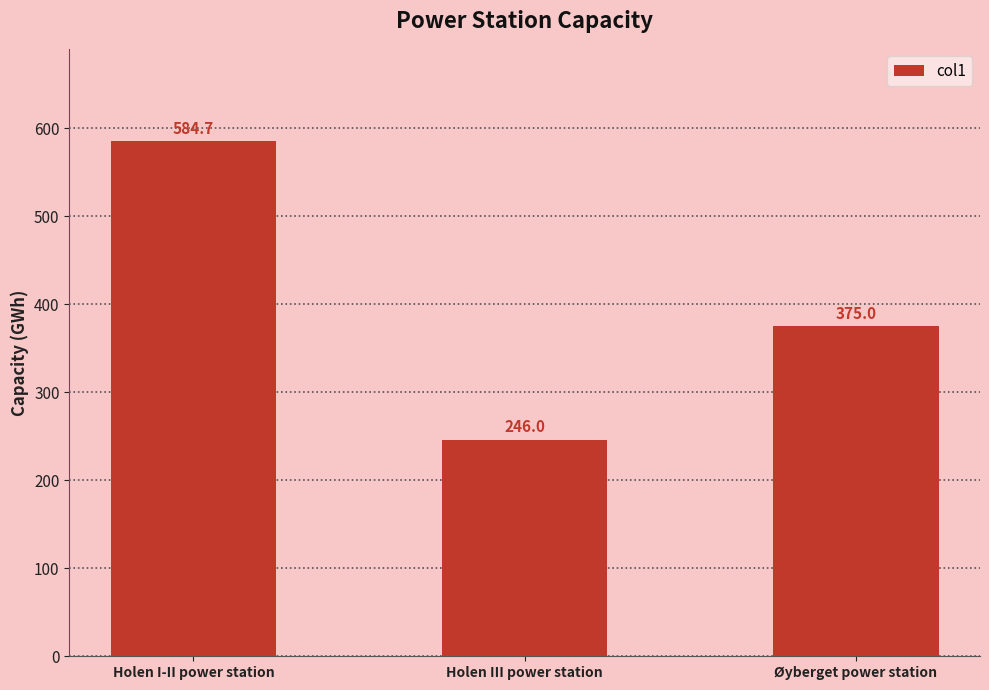

What is the change in value from Holen I-II power station to Øyberget power station?

-209.7